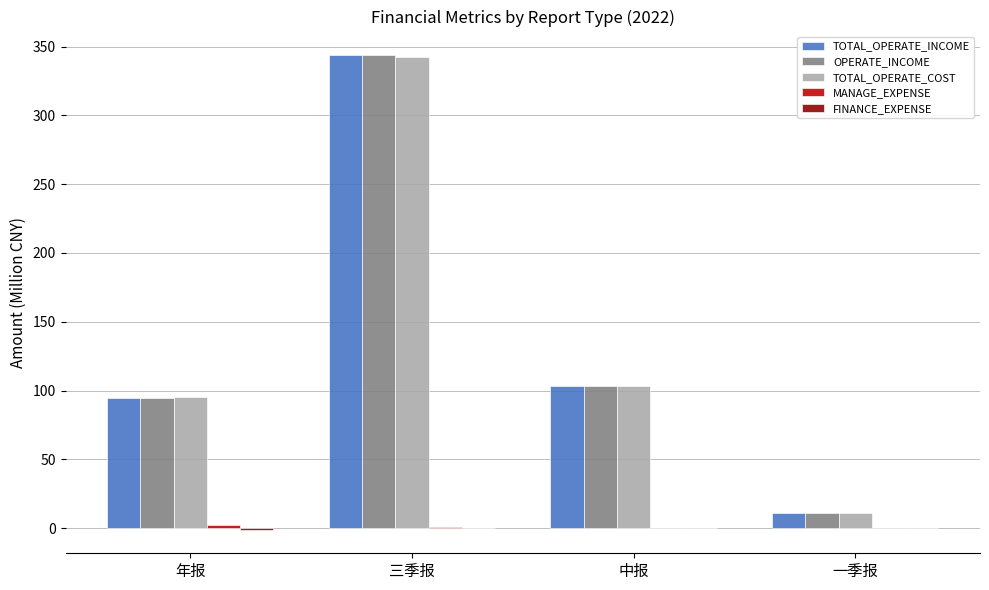

How many series are shown in this chart?

5